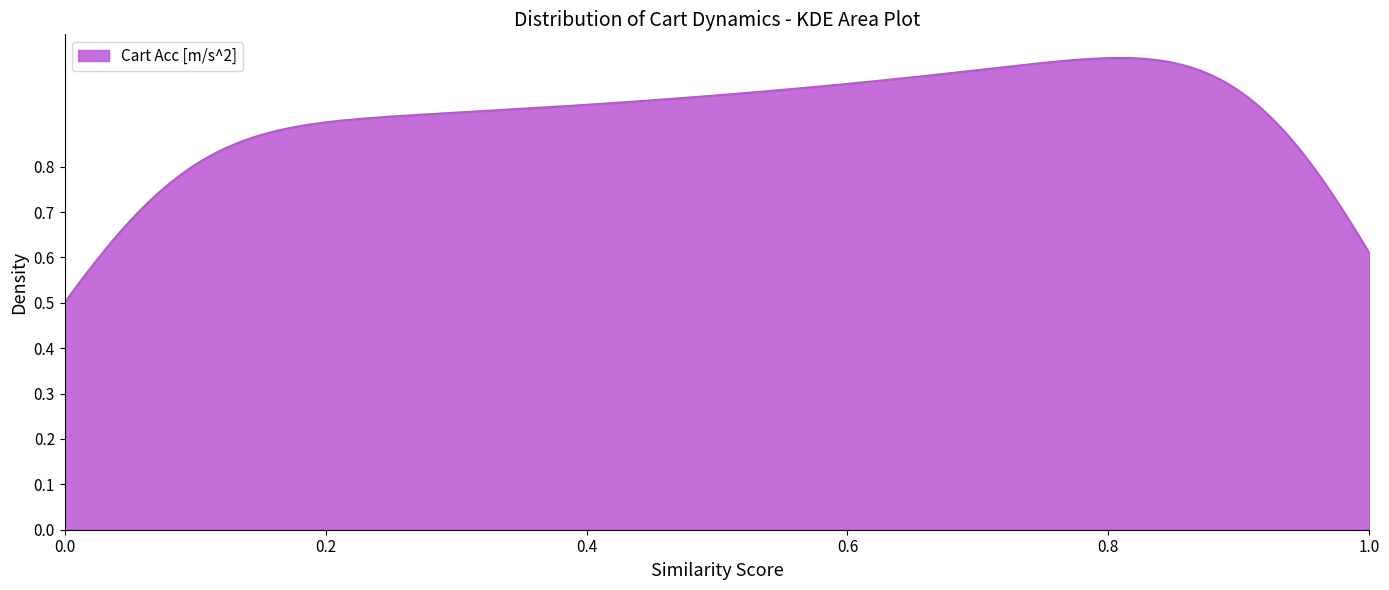

How many lines are shown in the chart?

1